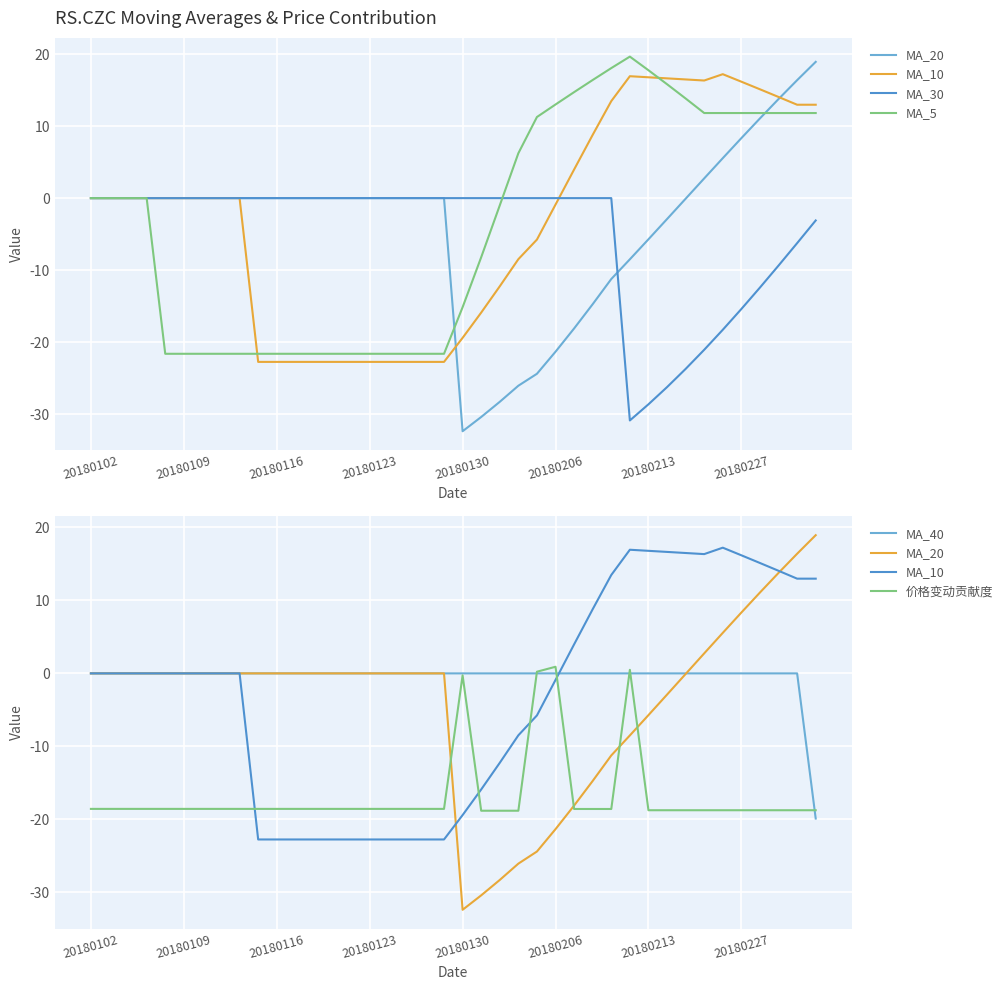

True or false: MA_5 has a value of 24.7 at 27.

False